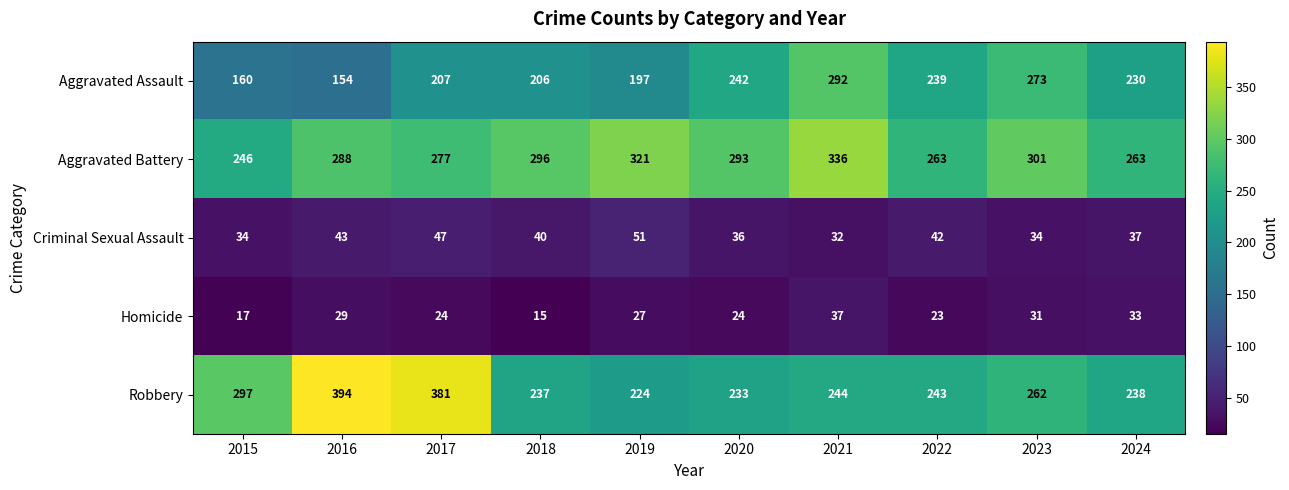

Which category has the highest value across all series?

2016